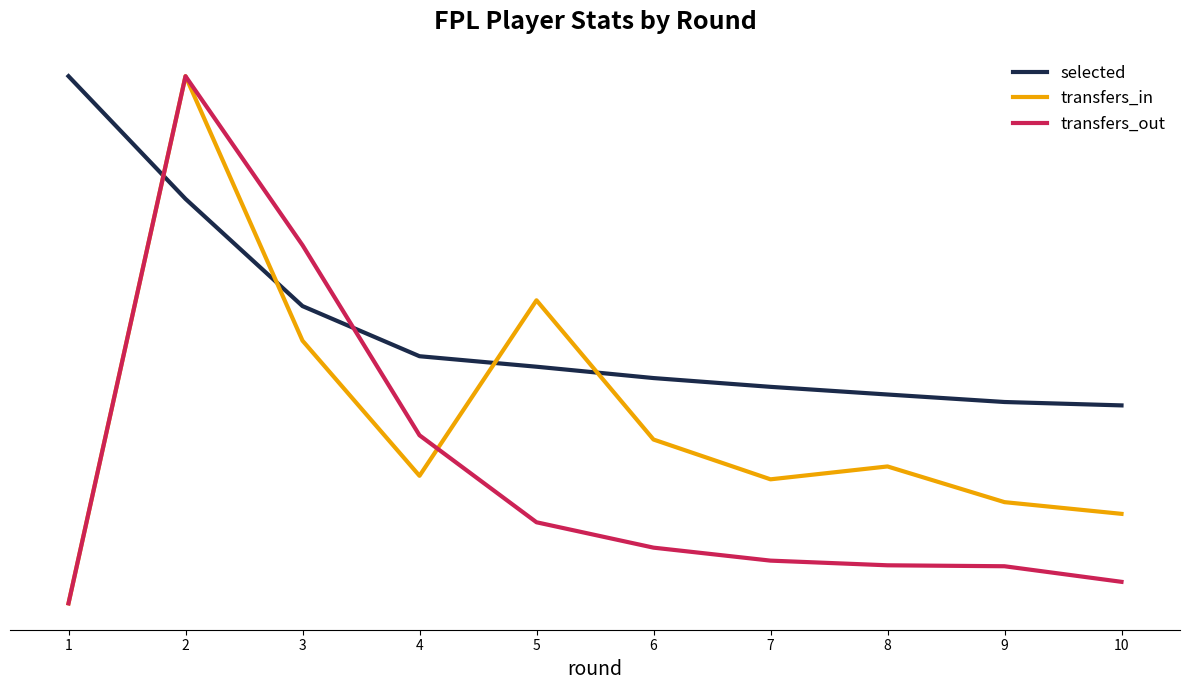

Between 3 and 4, which series saw the biggest shift?

transfers_out